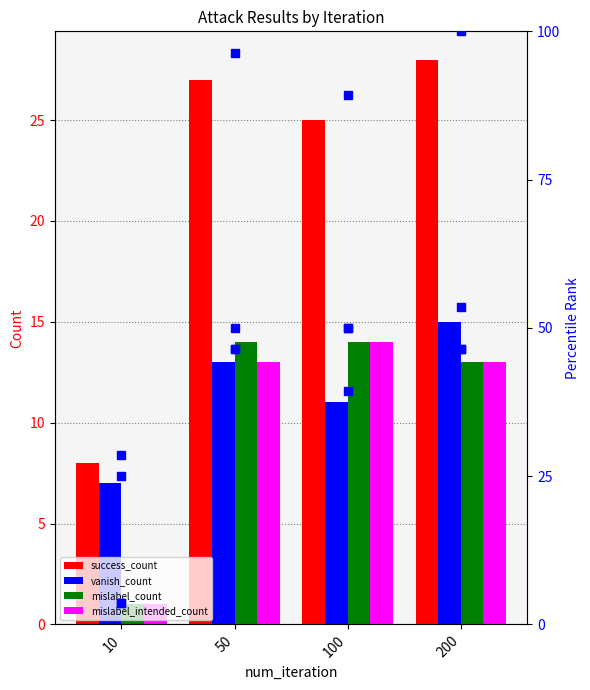

At which category does the chart reach its peak across all series?

200